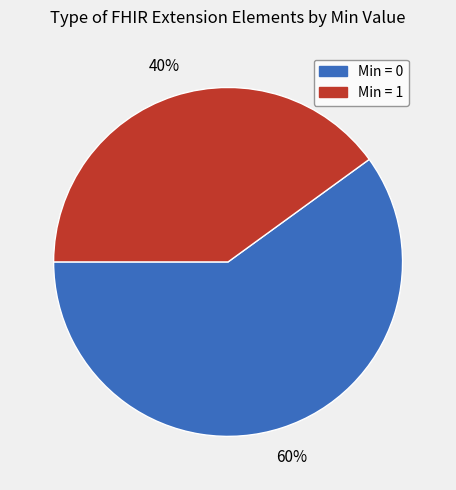

Is there a majority slice in this chart?

Yes